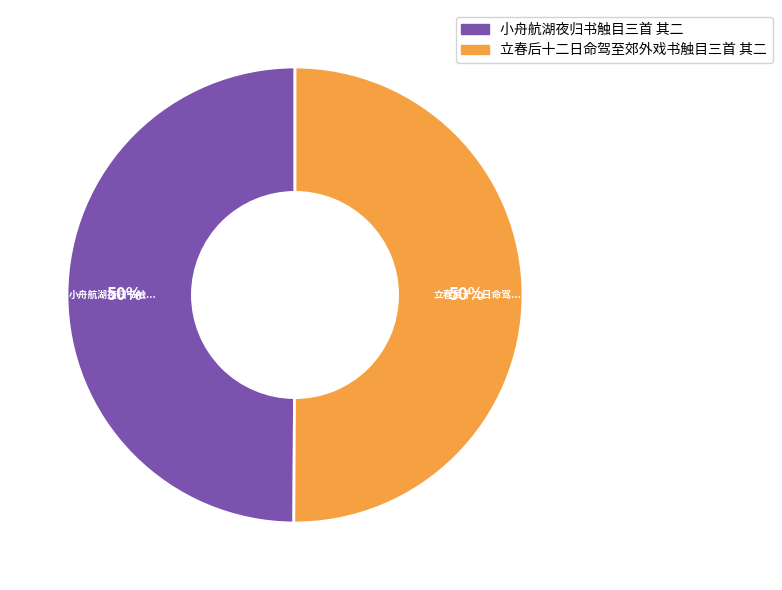

Count the number of slices in the pie.

2